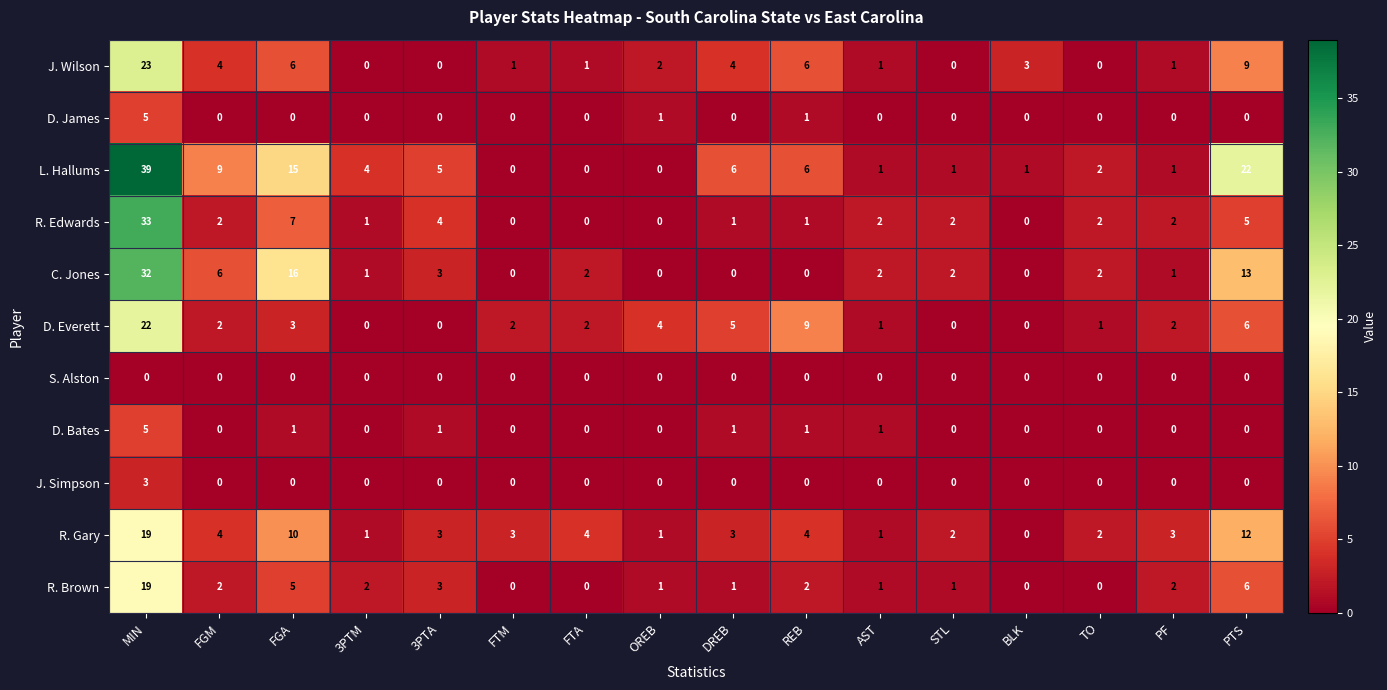

What is the spread (max minus min) of values at TO?

2